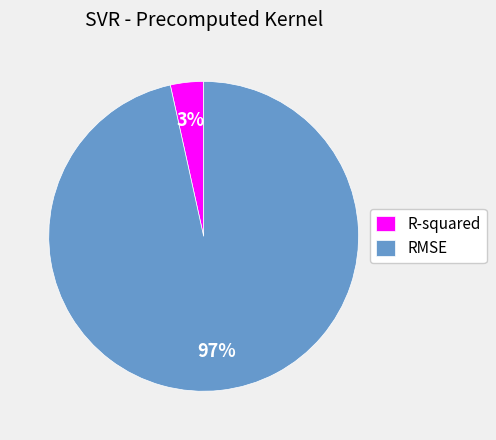

To the nearest percent, what portion does R-squared represent?

3%